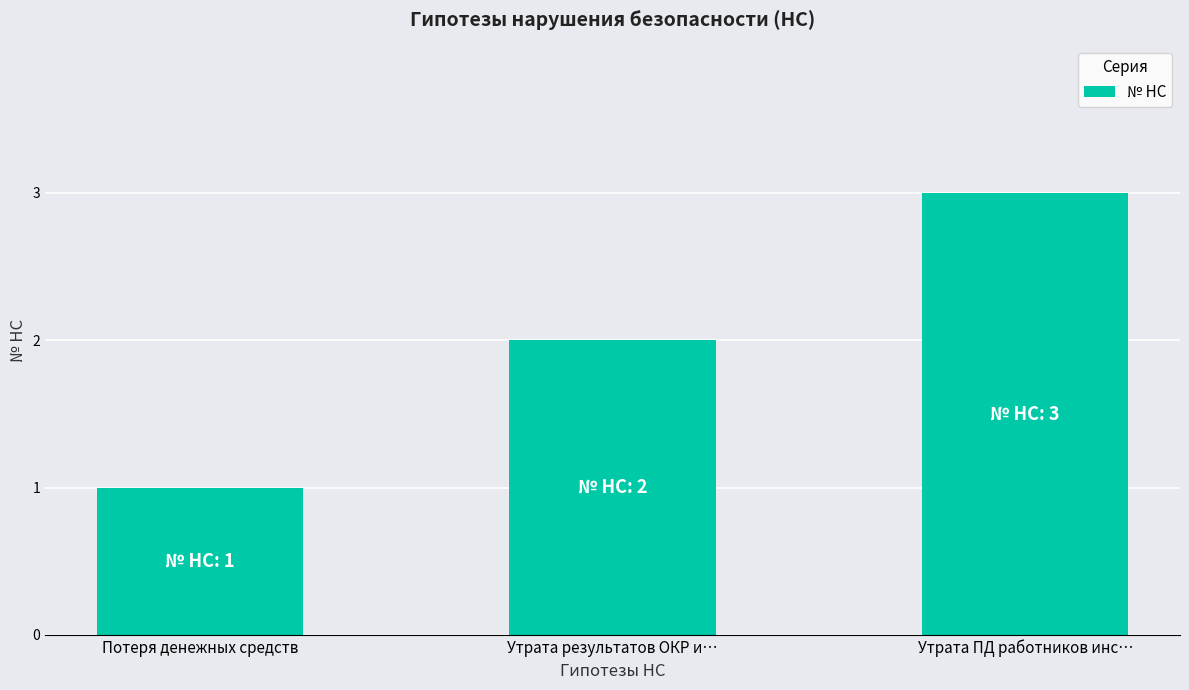

Rank the categories by value from highest to lowest.

Утрата ПД работников инс…, Утрата результатов ОКР и…, Потеря денежных средств